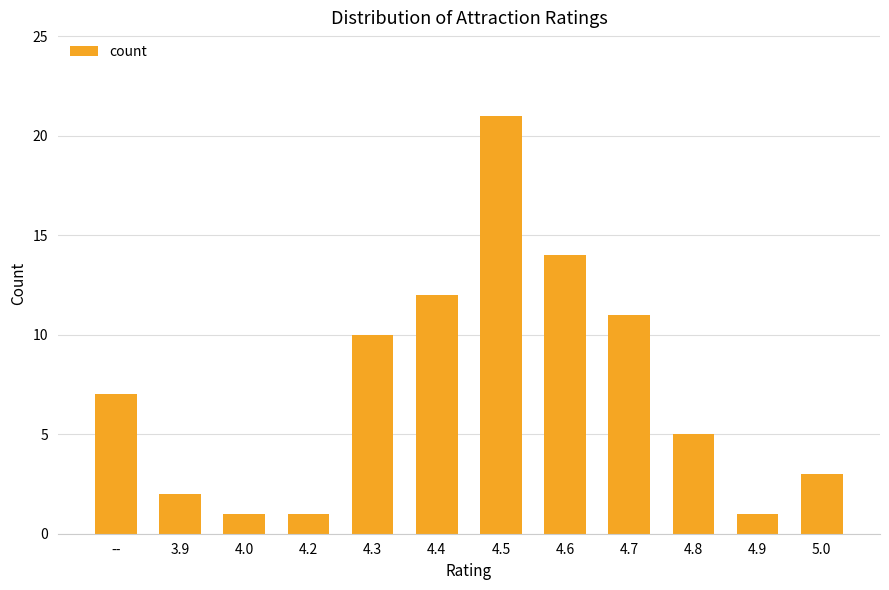

What is the label of the 1st bar from the left?

--